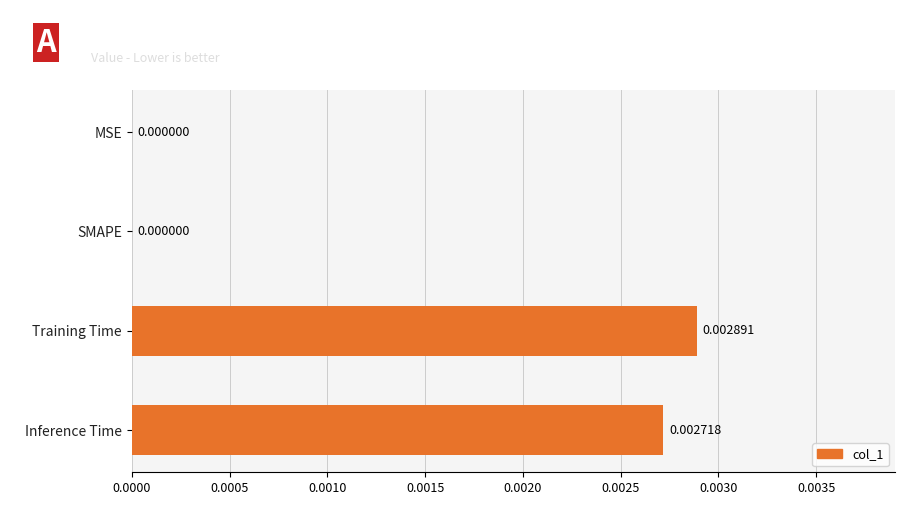

Which category has the highest value across all series?

Training Time